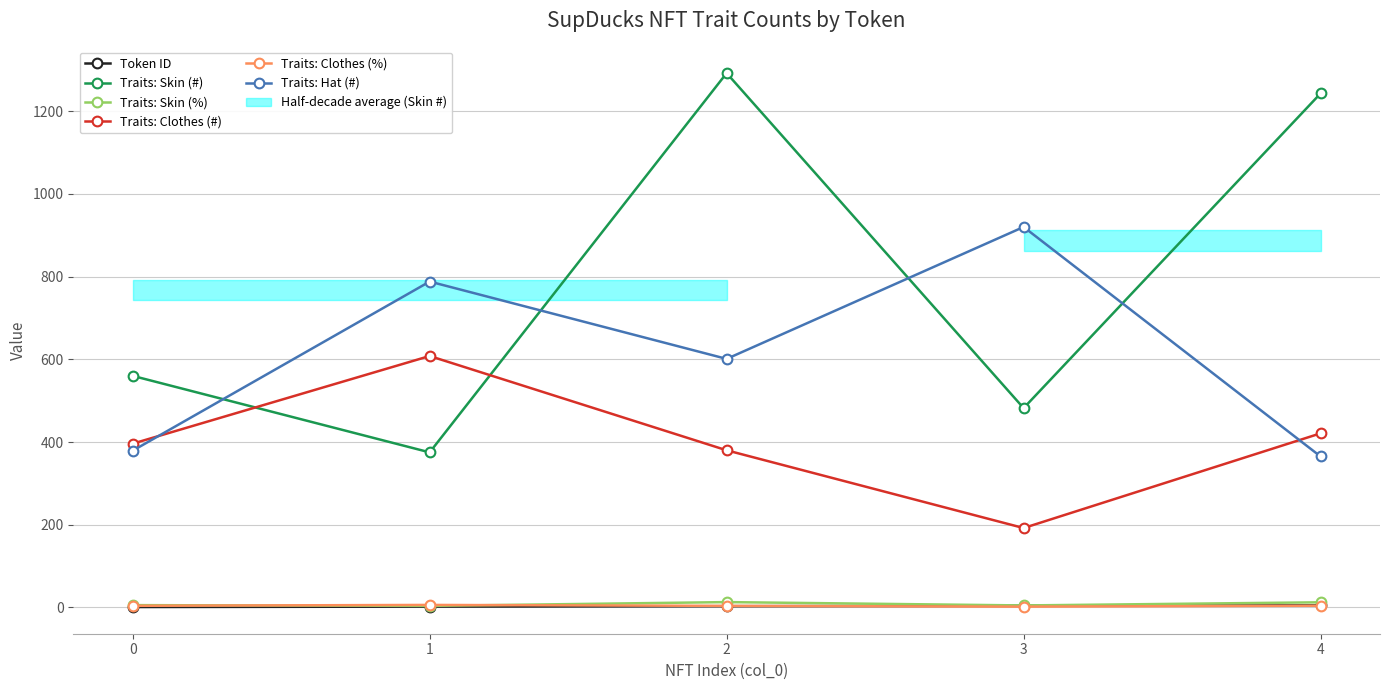

How many data points in Traits: Clothes (%) are less than 3?

1